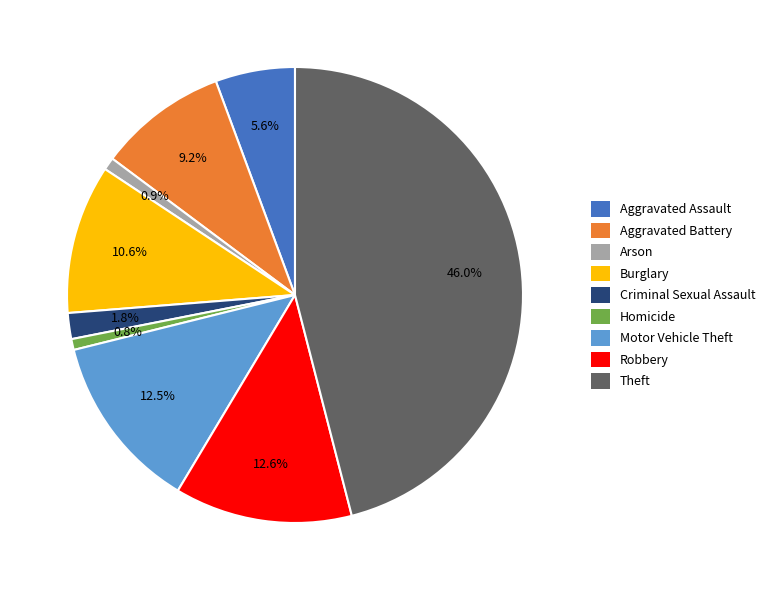

Does any single category account for the majority?

No